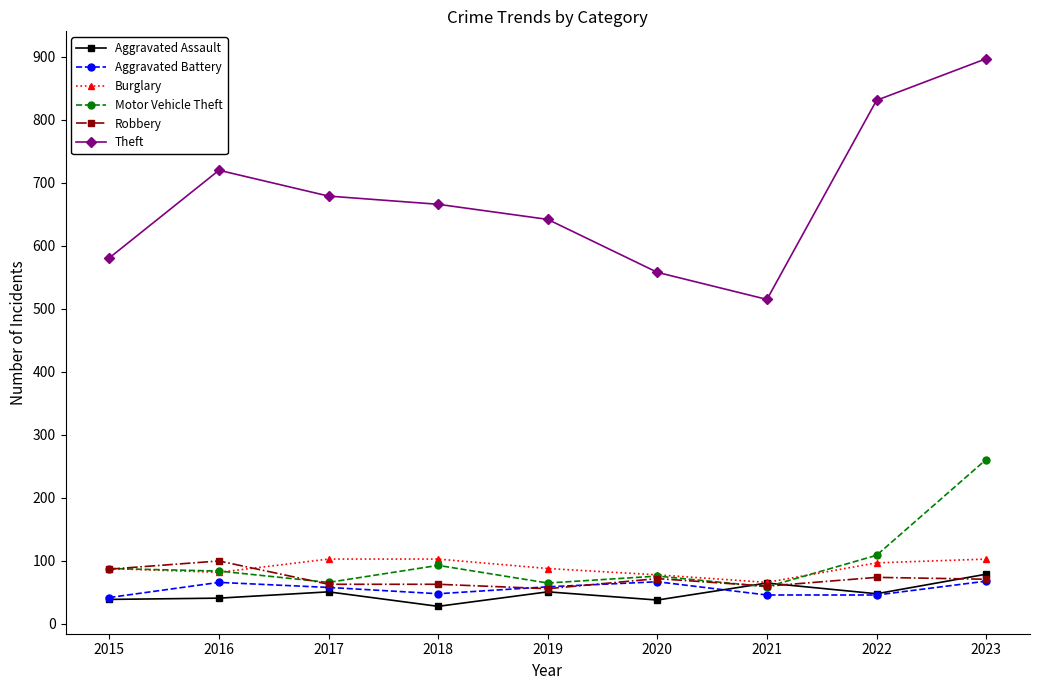

What value does the Aggravated Battery series have at 2018, to the nearest 5?

50